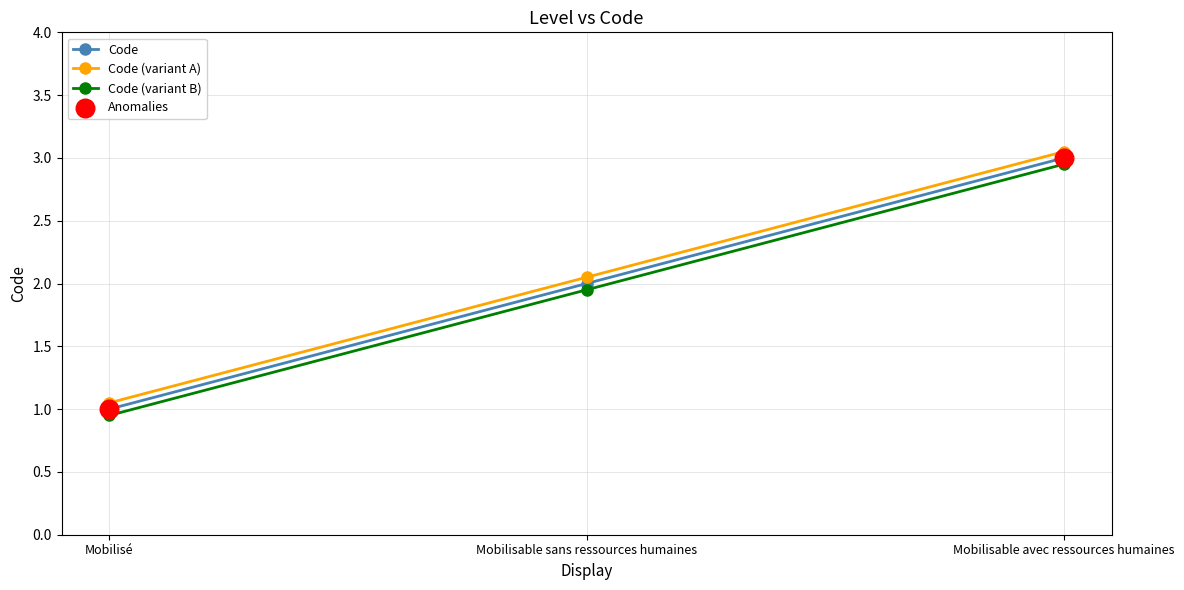

What is the label of the 3rd point from the left?

Mobilisable avec ressources humaines